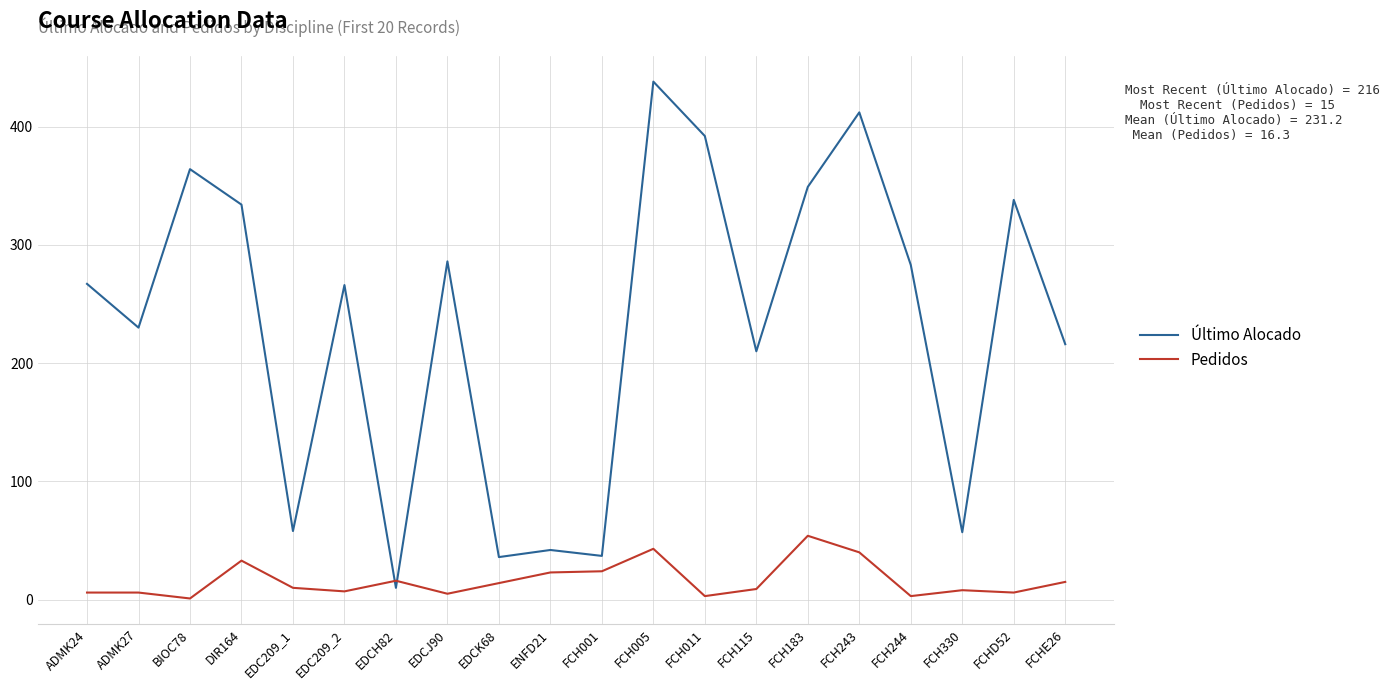

What position from the right is EDCH82?

14